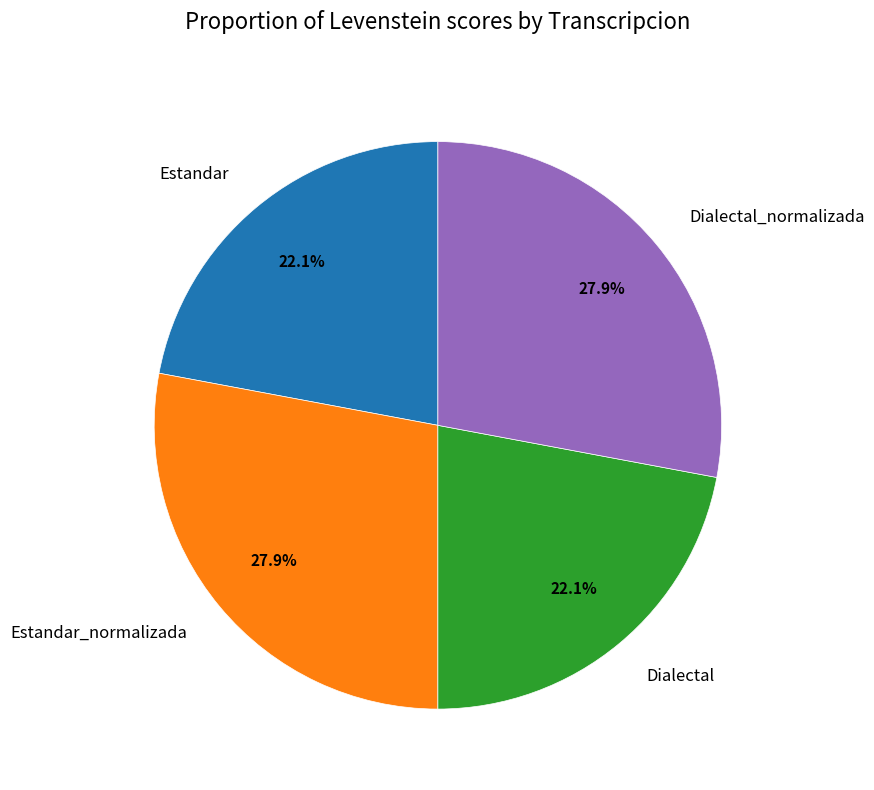

Which has a higher value, Estandar_normalizada or Estandar?

Estandar_normalizada